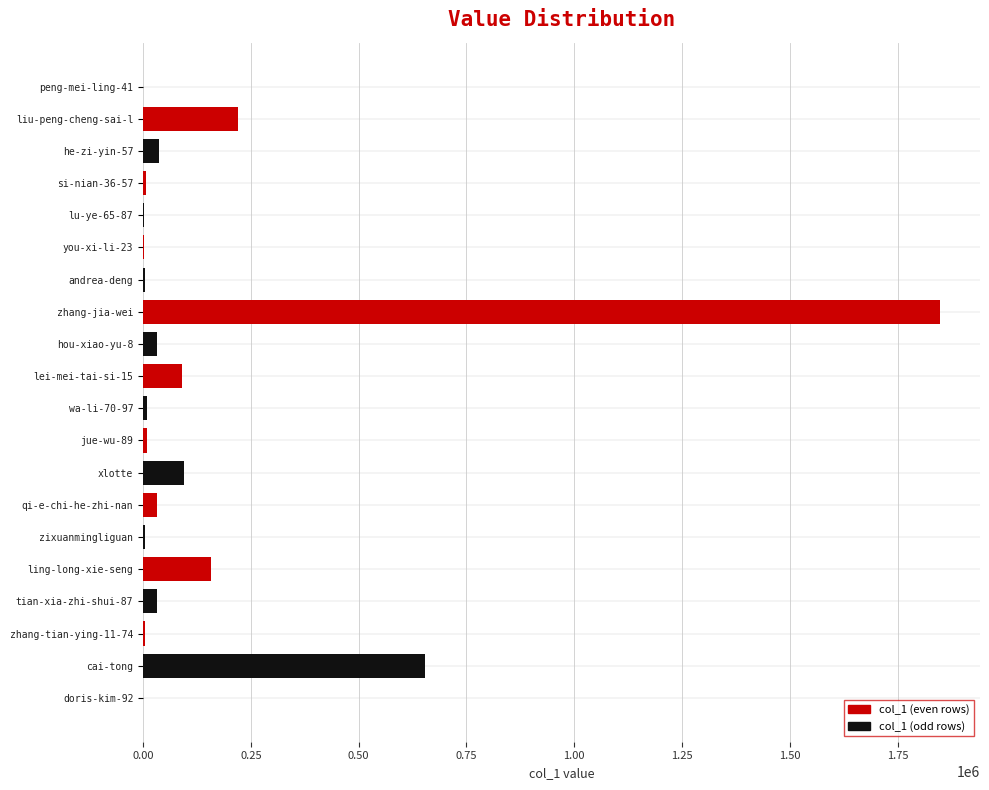

Where is the data nearest to the value 924315?

cai-tong